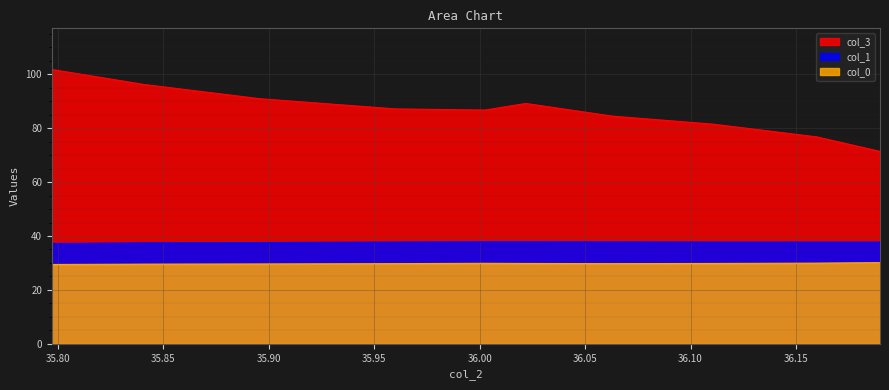

The col_0 series shows 48.8 at 35.79713542. True or false?

False